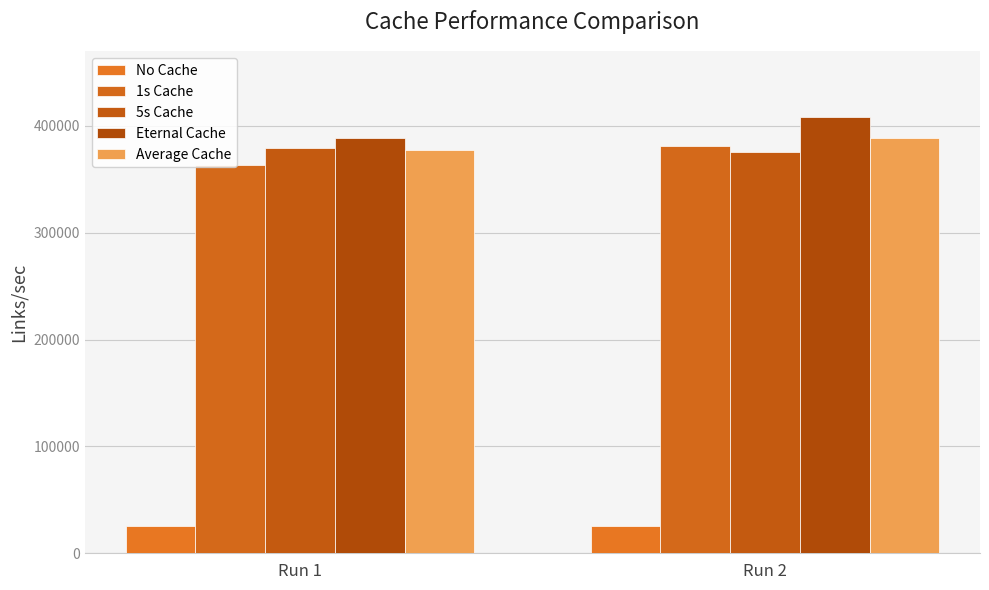

How many distinct data groups are displayed?

5